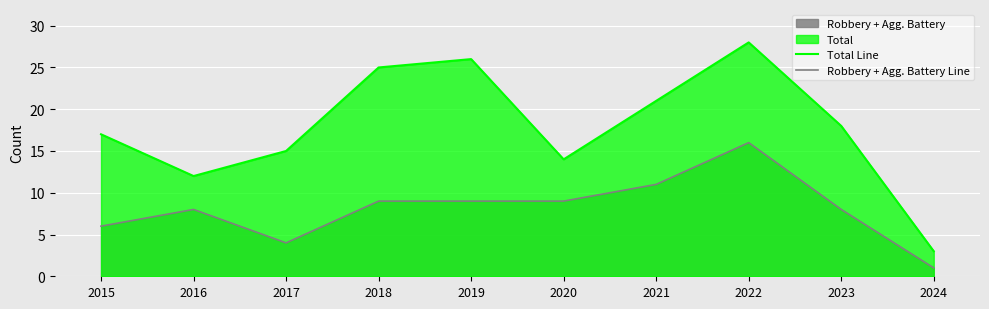

What is the average value of the Total Line series?

18